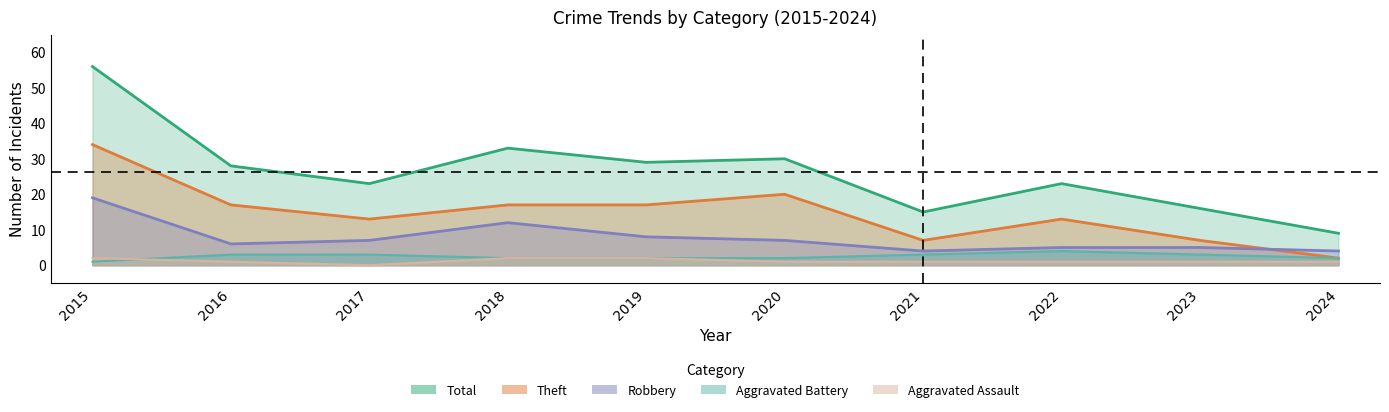

The value of Aggravated Assault (line) at 2022 is 0. True or false?

False